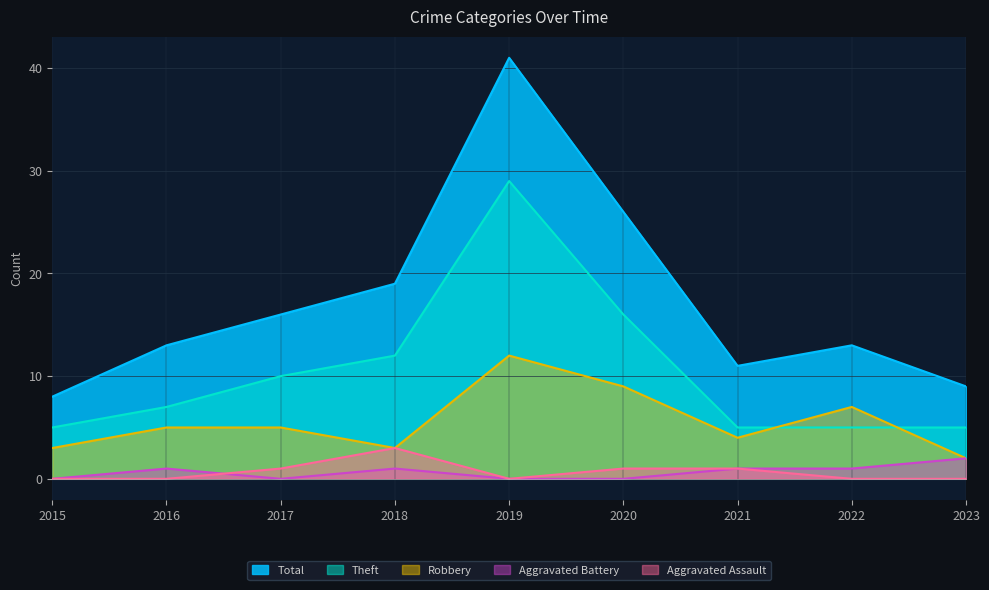

How many interior local valleys does the Aggravated Assault series have?

1